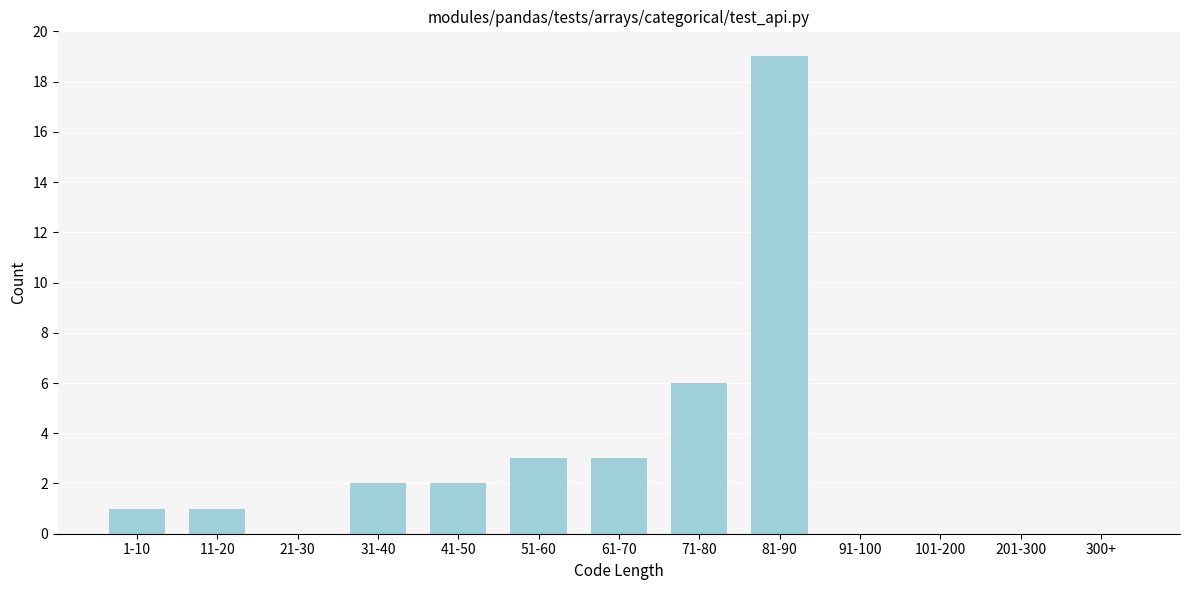

Reading left to right, extract all data points from this chart.

1-10=1	11-20=1	21-30=0	31-40=2	41-50=2	51-60=3	61-70=3	71-80=6	81-90=19	91-100=0	101-200=0	201-300=0	300+=0